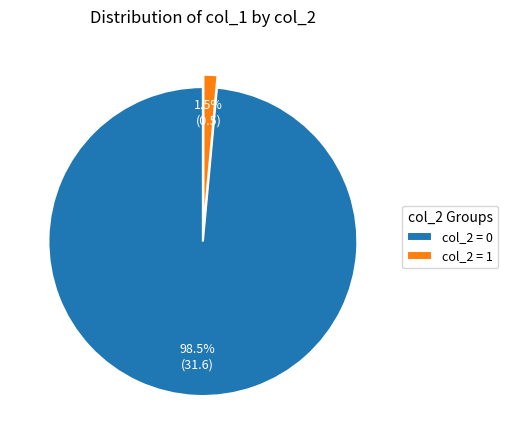

Rank the categories by value from lowest to highest.

col_2 = 1, col_2 = 0